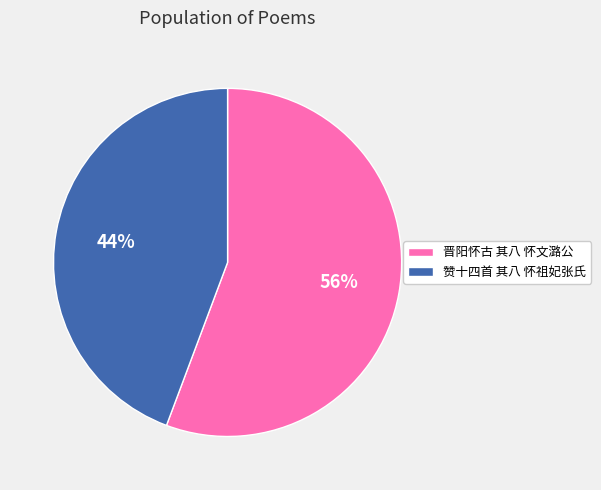

Between 赞十四首 其八 怀祖妃张氏 and 晋阳怀古 其八 怀文潞公, which is larger?

晋阳怀古 其八 怀文潞公